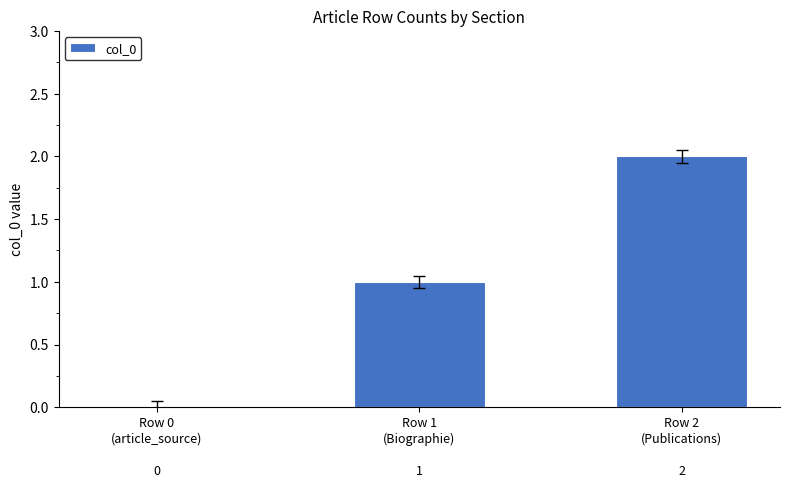

What is the sum of all values?

3